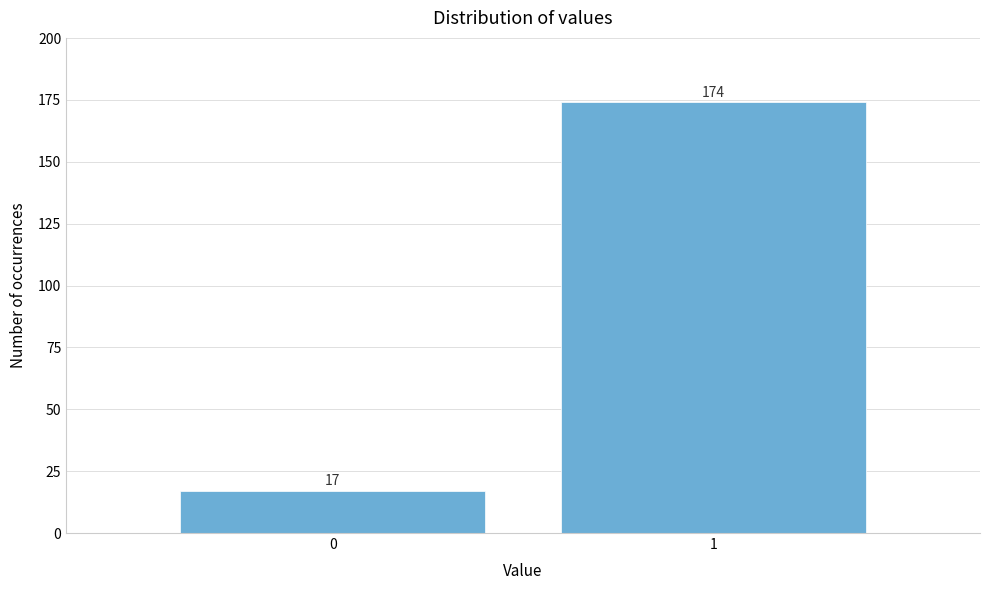

Reading left to right, transcribe all the data shown in this chart.

17	174